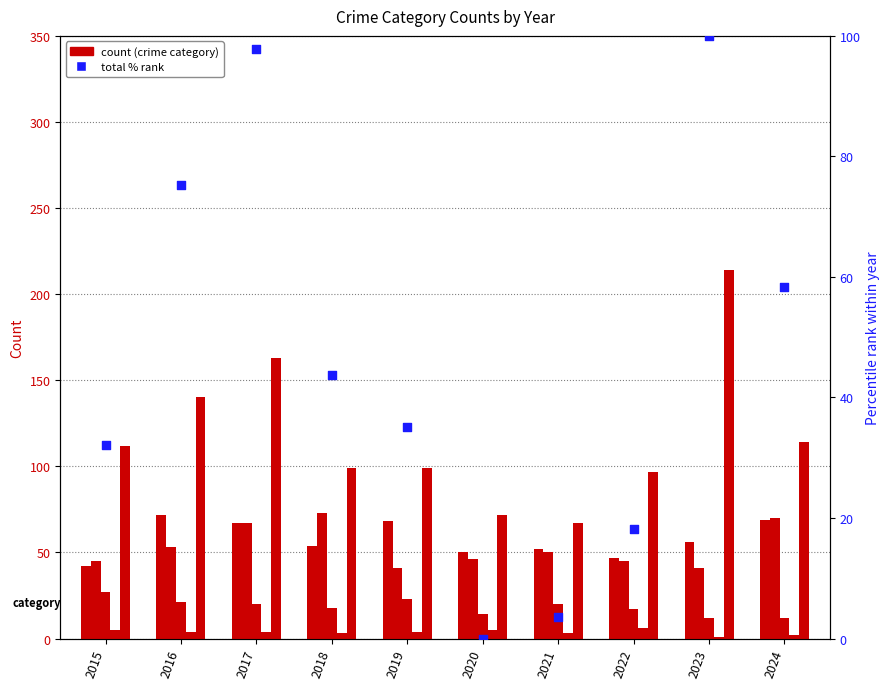

Which series contains the highest Y value?

Robbery